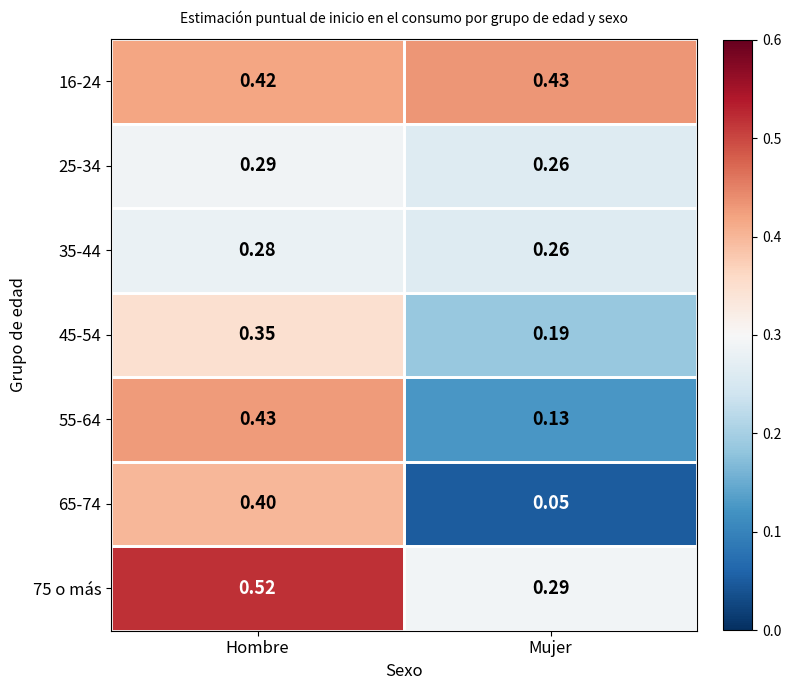

List the labels in order of 16-24 value, smallest first.

Hombre, Mujer